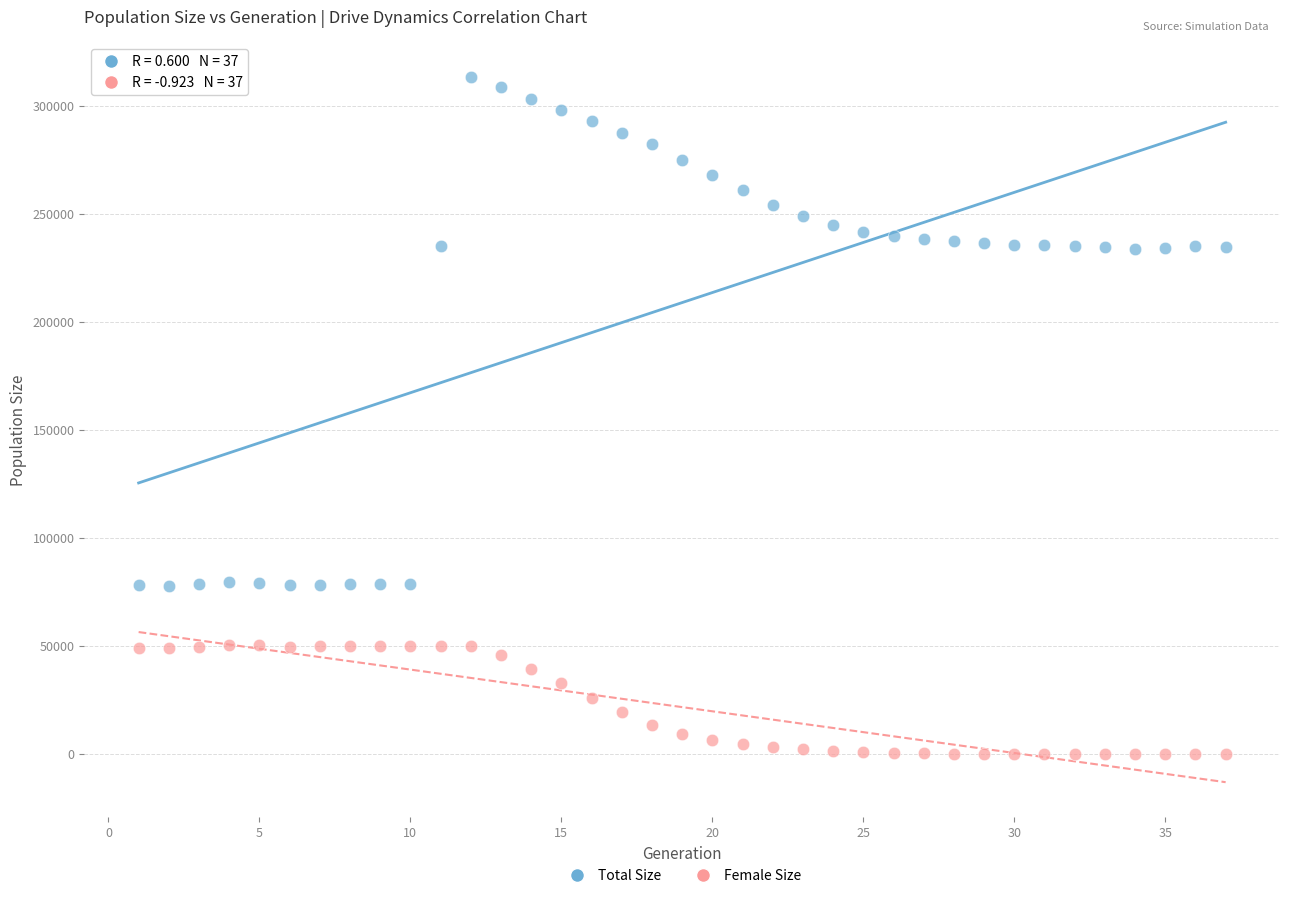

Which series contains the highest Y value?

Total Size